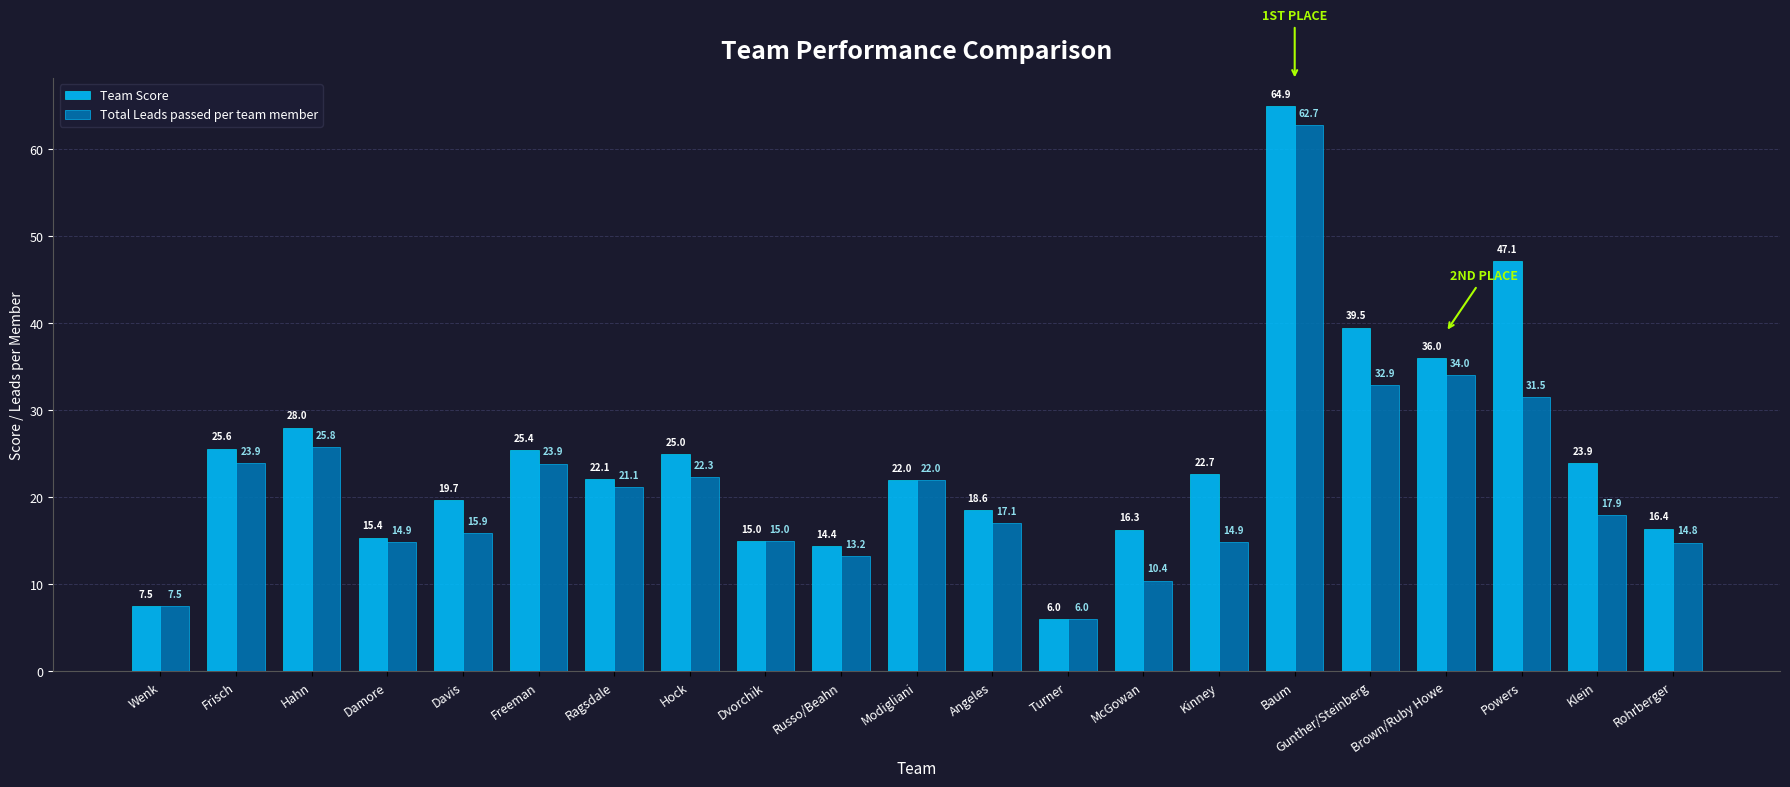

What is the highest value of the Team Score series?

64.9